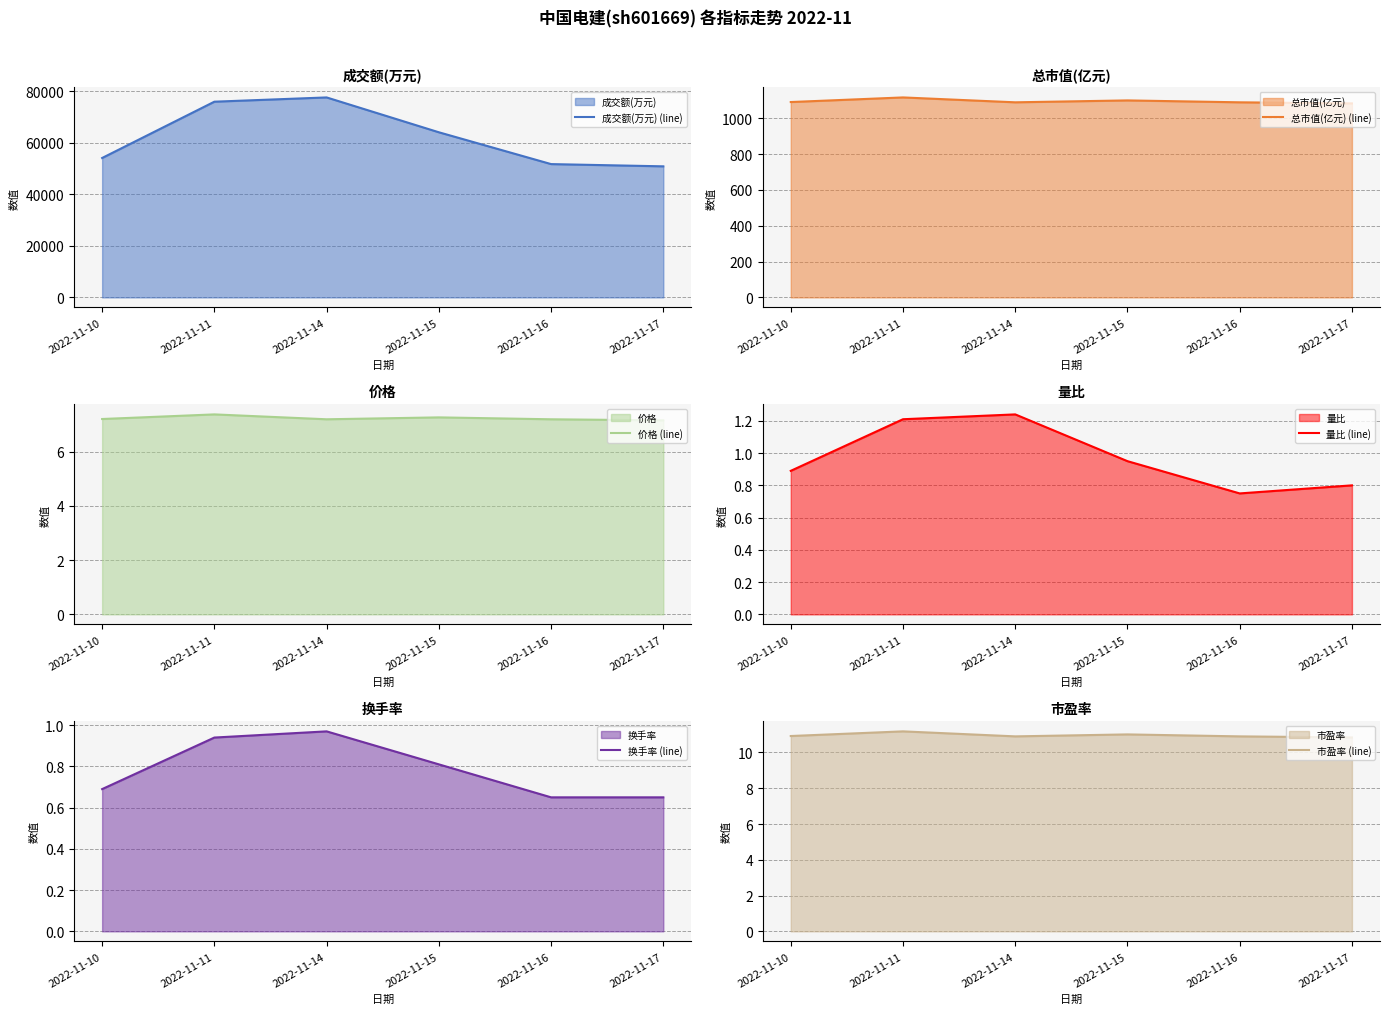

True or false: 换手率 (line) and 成交额(万元) (line) cross at least once.

False